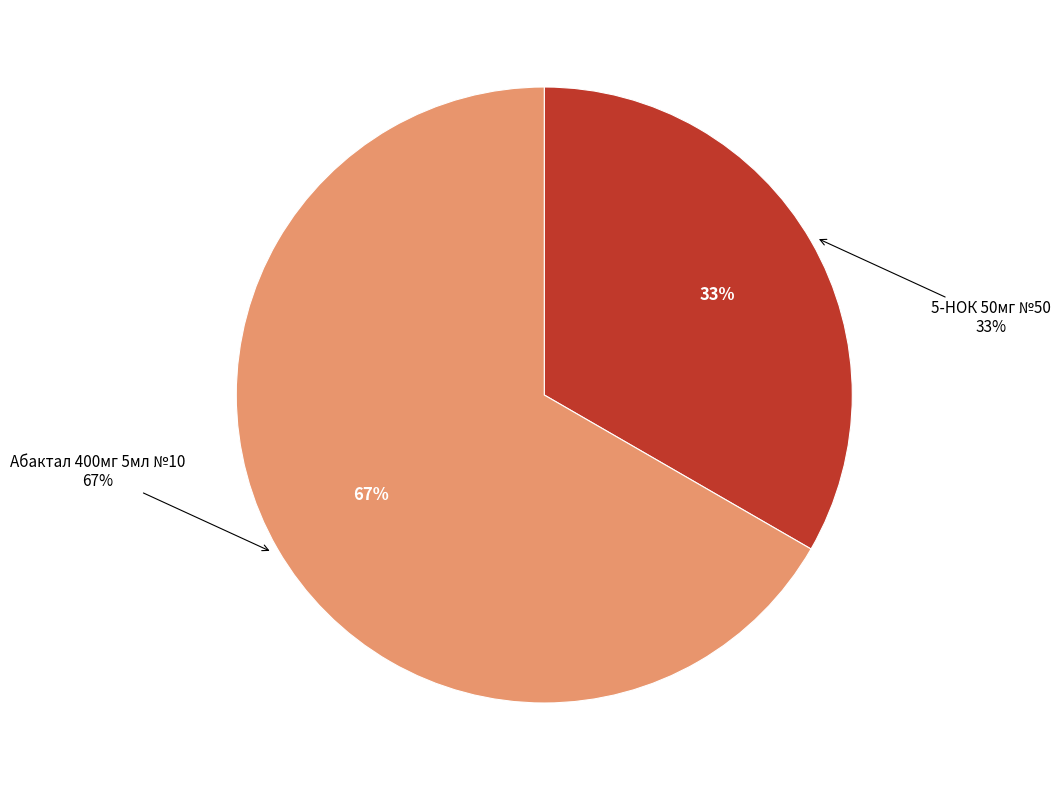

Which category has the biggest portion of the pie?

Абактал 400мг 5мл №10